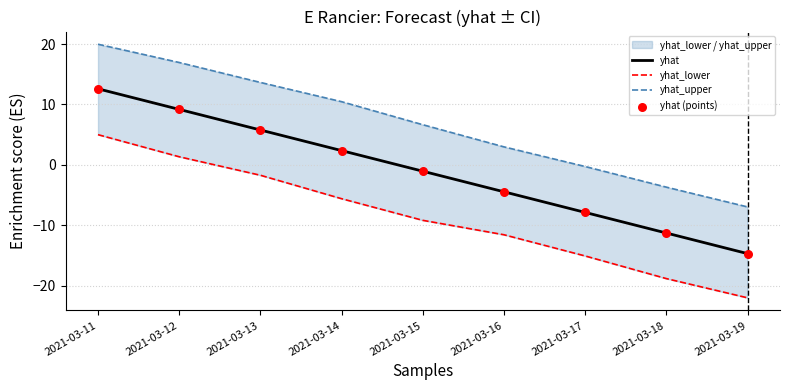

Which series has the widest spread of Y values?

yhat